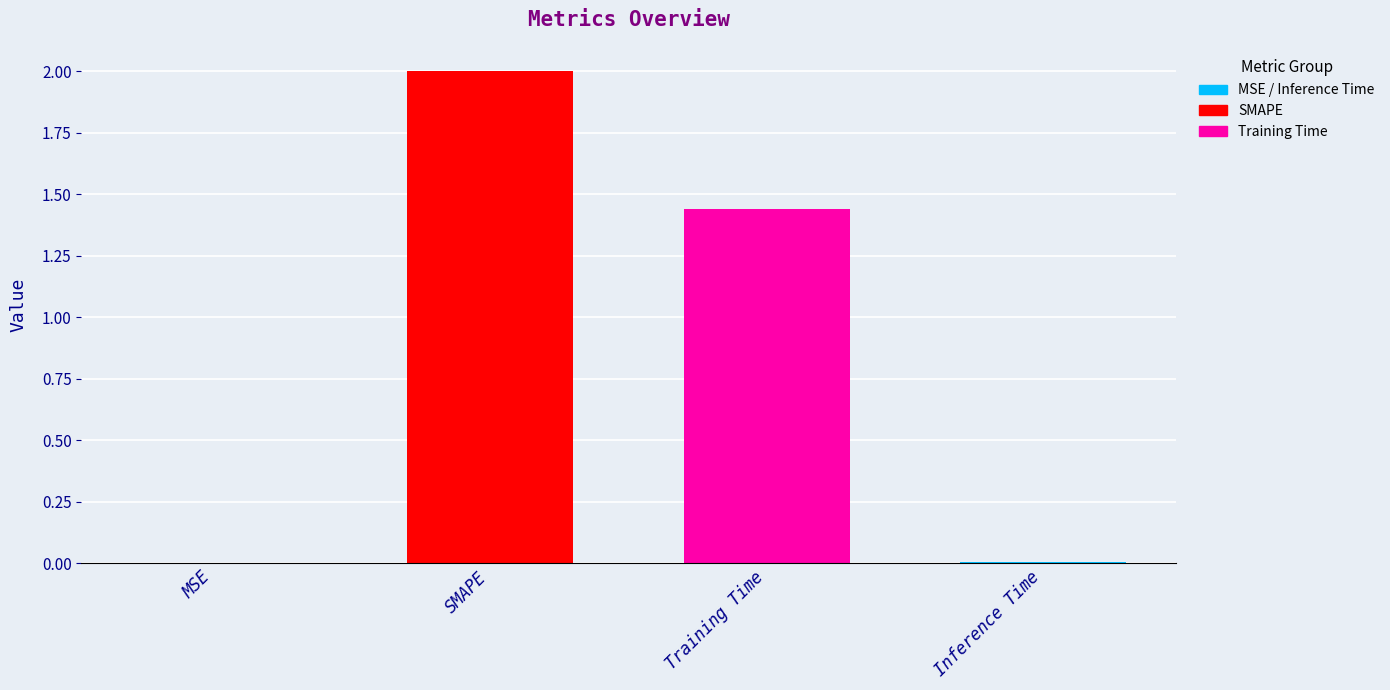

The value at Inference Time is 0.0. True or false?

False